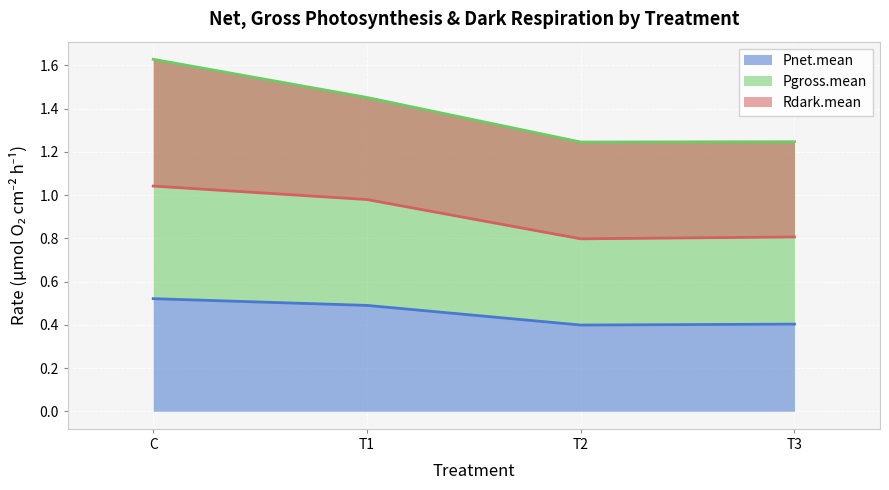

Is the value of Pnet.mean at T2 greater than the value of Pgross.mean at C?

No